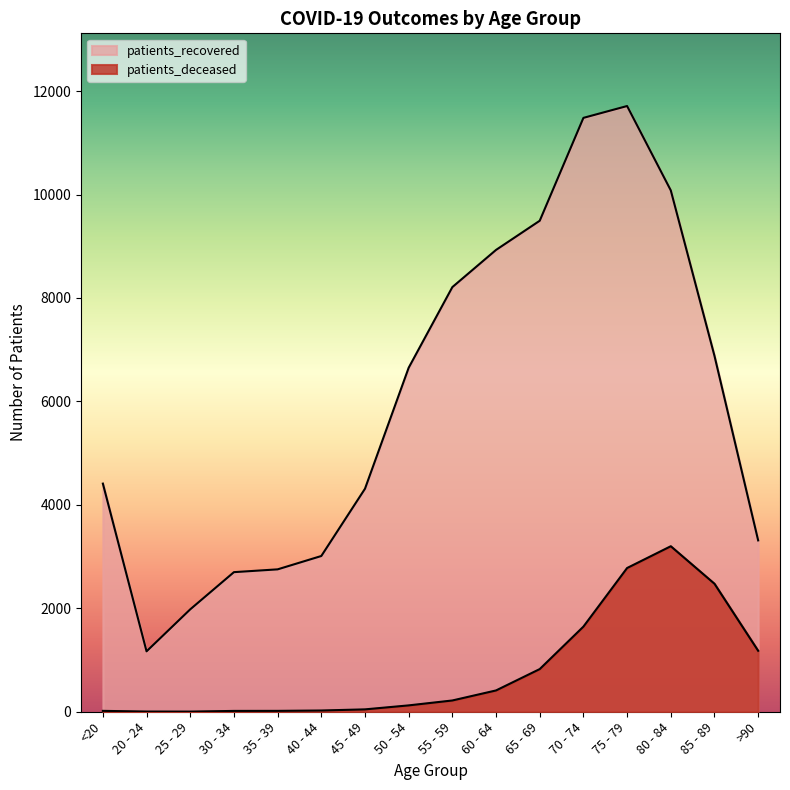

Which series has the largest total across all categories?

patients_recovered